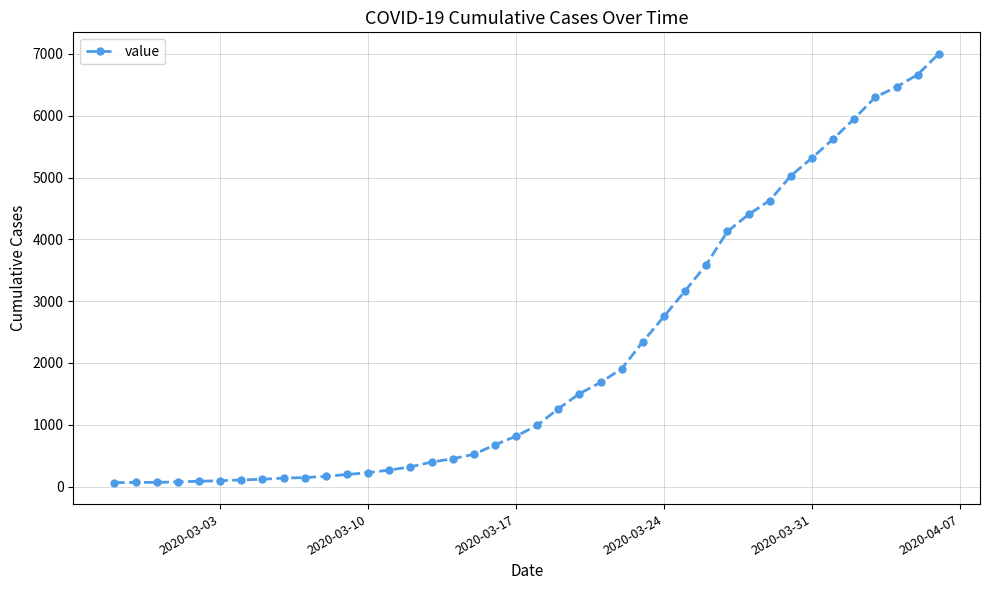

What is the difference between the second highest and second lowest values?

6596